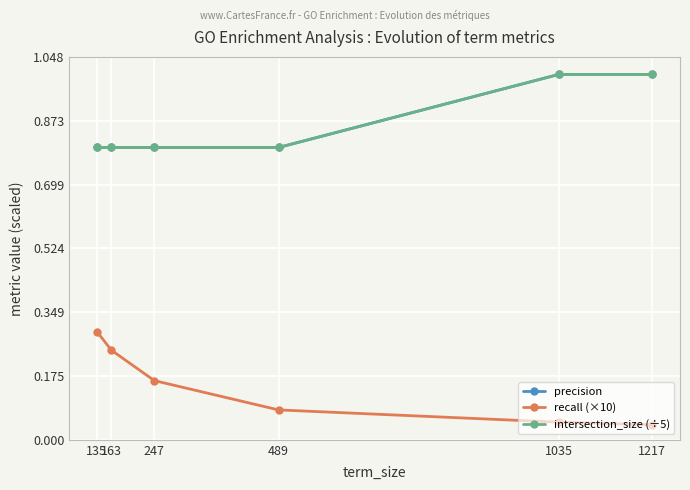

What is the difference between the second highest and minimum values in the recall (×10) series?

0.2